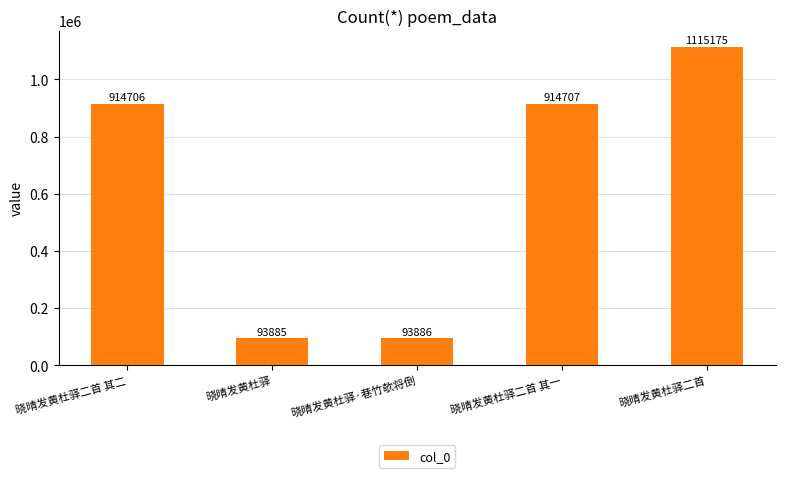

Reading left to right, transcribe all the data shown in this chart.

914706	93885	93886	914707	1115175